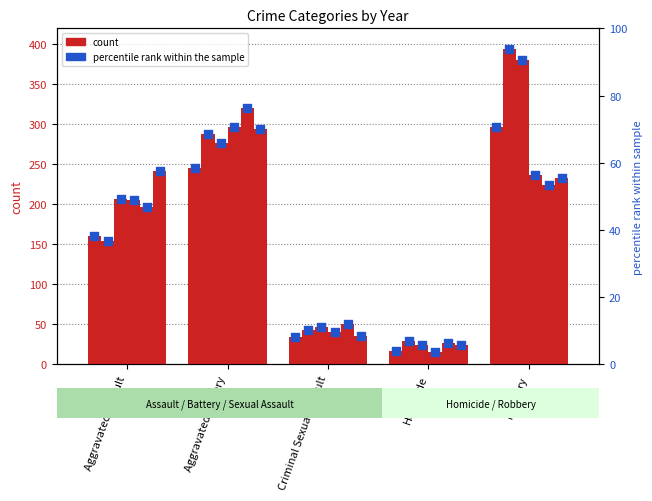

What is the ratio of the value at Robbery to the value at Homicide?

17.5